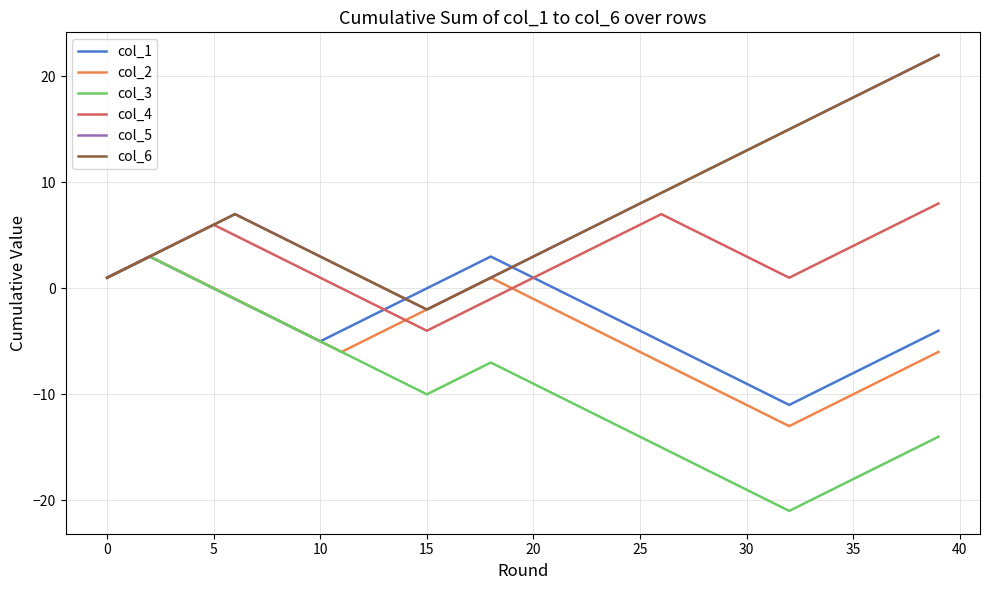

What is the sum of all col_6 values?

298